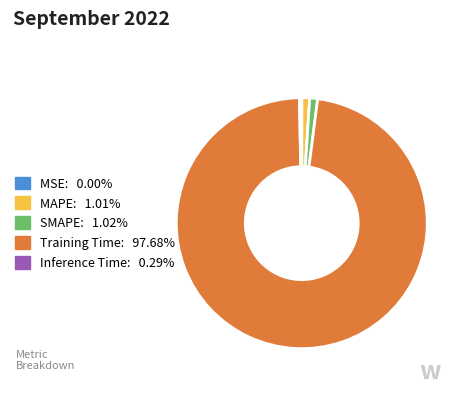

Do MAPE: 1.01% and SMAPE: 1.02% together represent more than half of the pie?

No